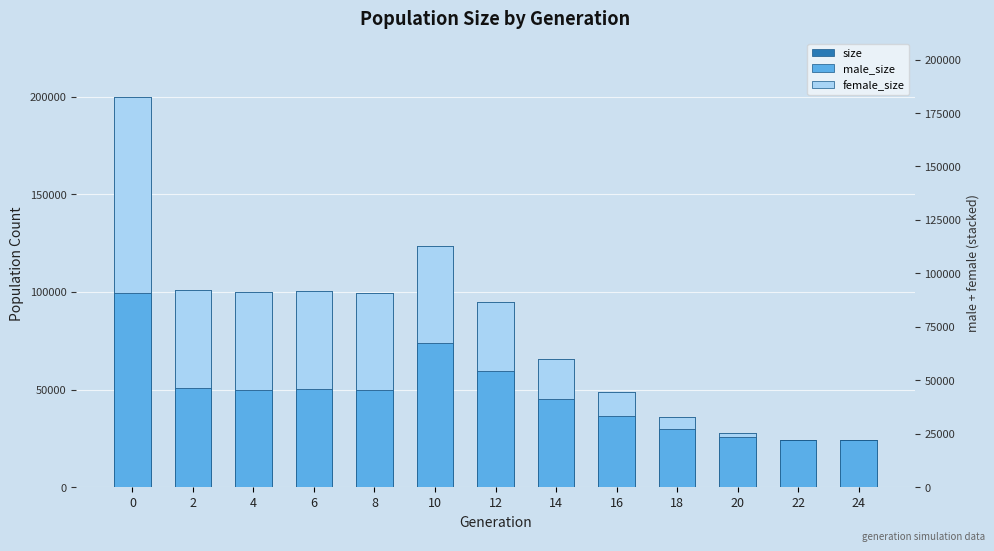

Which series has the largest total across all categories?

size